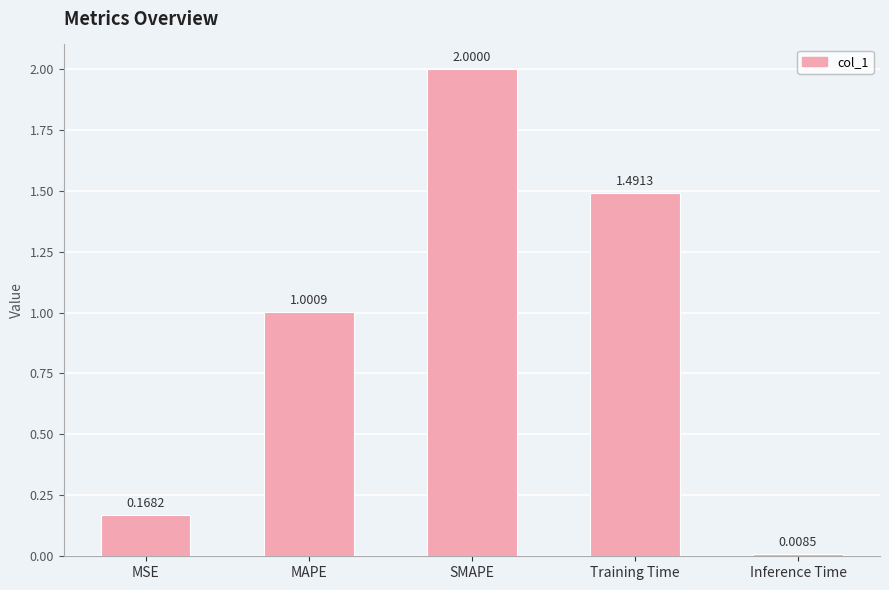

How many series are shown in this chart?

1